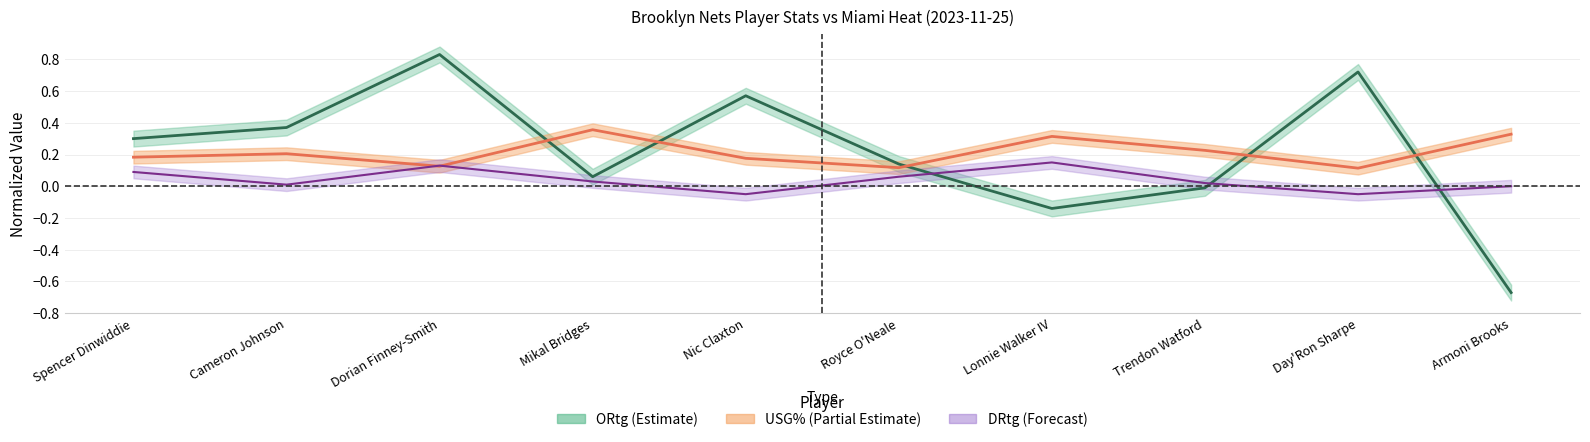

What is the difference between the highest and lowest values at Spencer Dinwiddie?

0.2